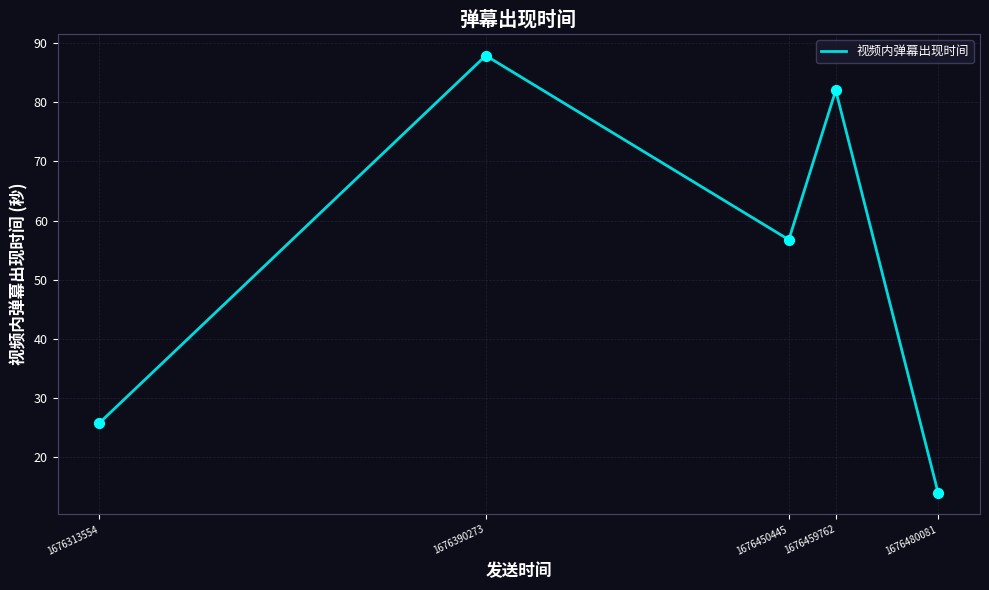

What is the change in value from 1676459762 to 1676480081?

-67.9